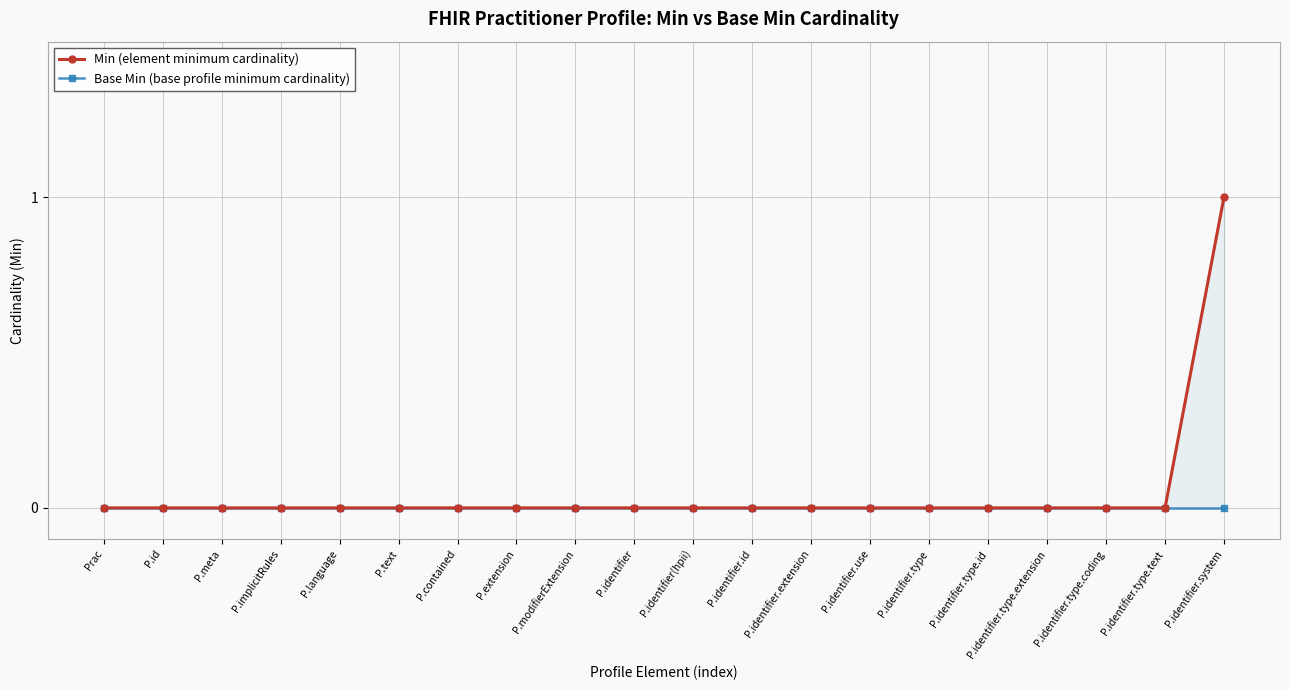

Is this an area chart (filled region under the line)?

No